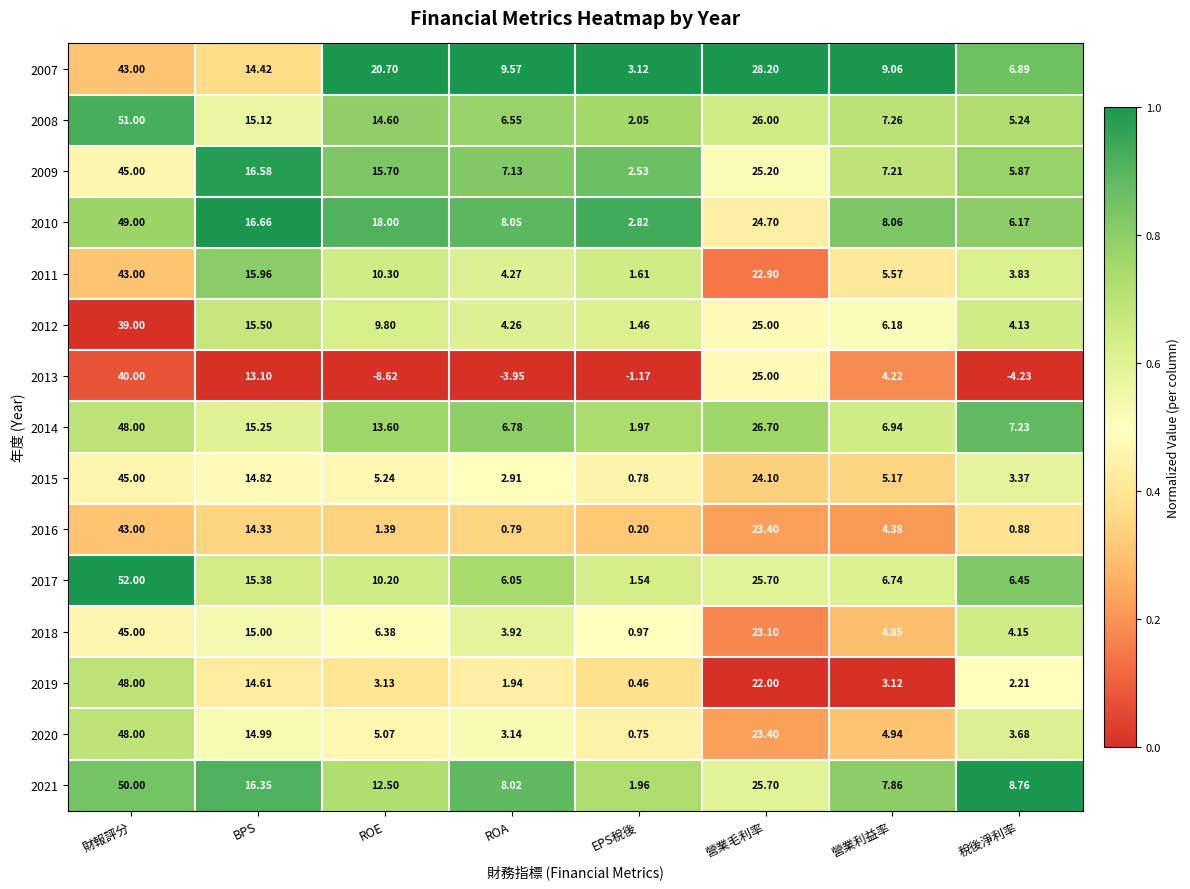

At which label does 2020 first exceed 5?

財報評分